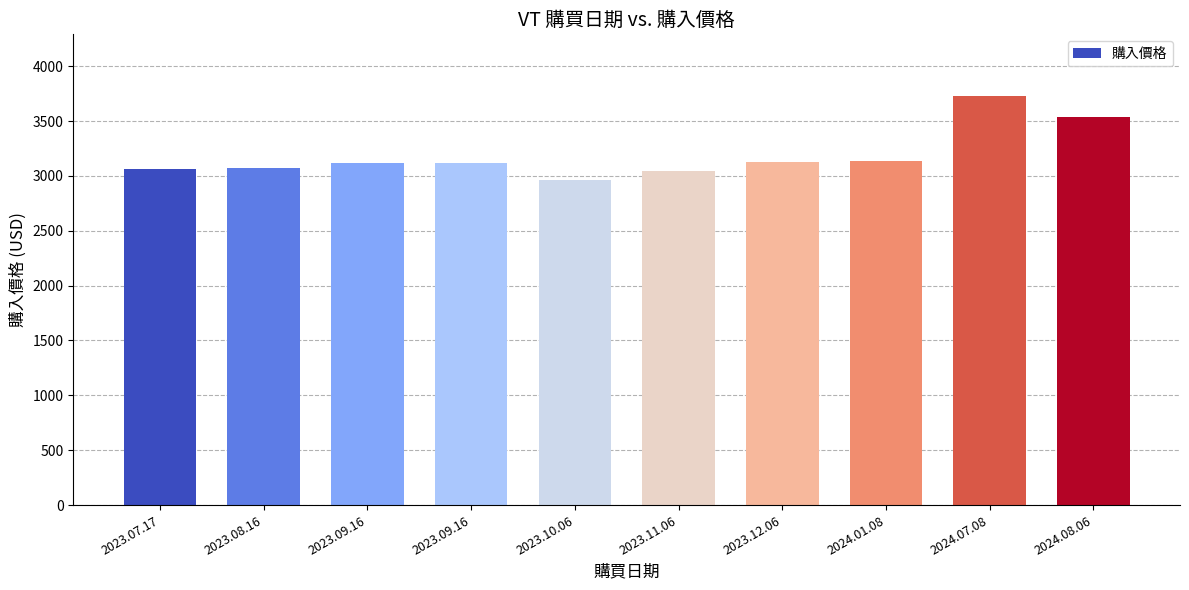

Count the number of categories in the chart.

10